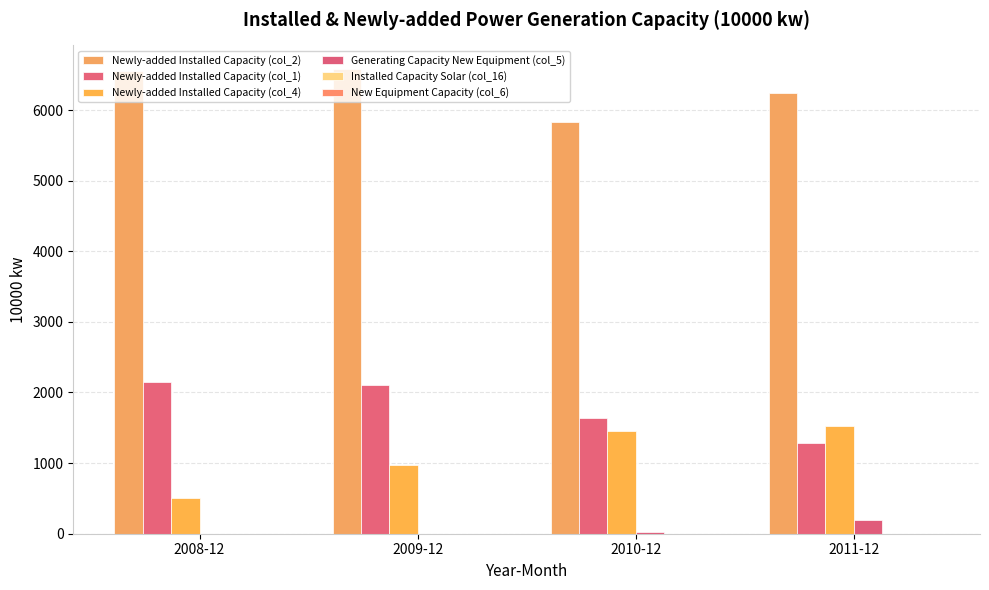

Between 2009-12 and 2011-12, which series saw the biggest shift?

Newly-added Installed Capacity (col_1)